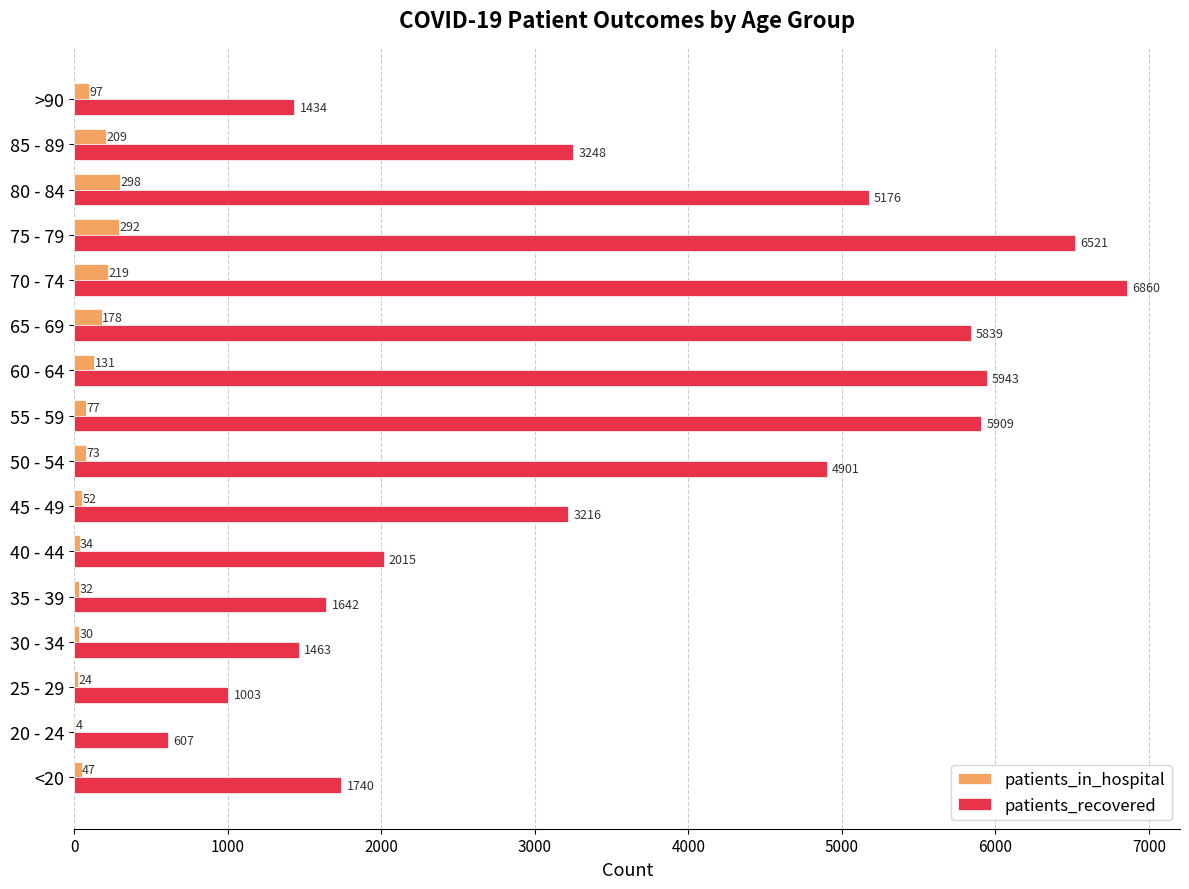

At which category is the sum across all series the highest?

70 - 74